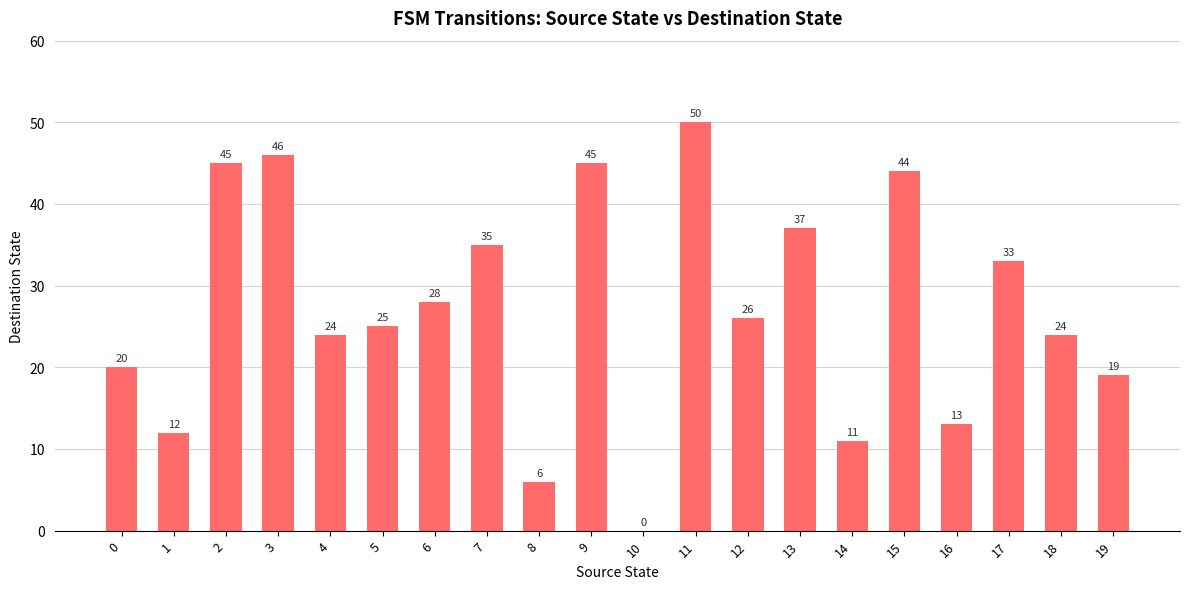

Is it true that the value at 5 is 6?

False